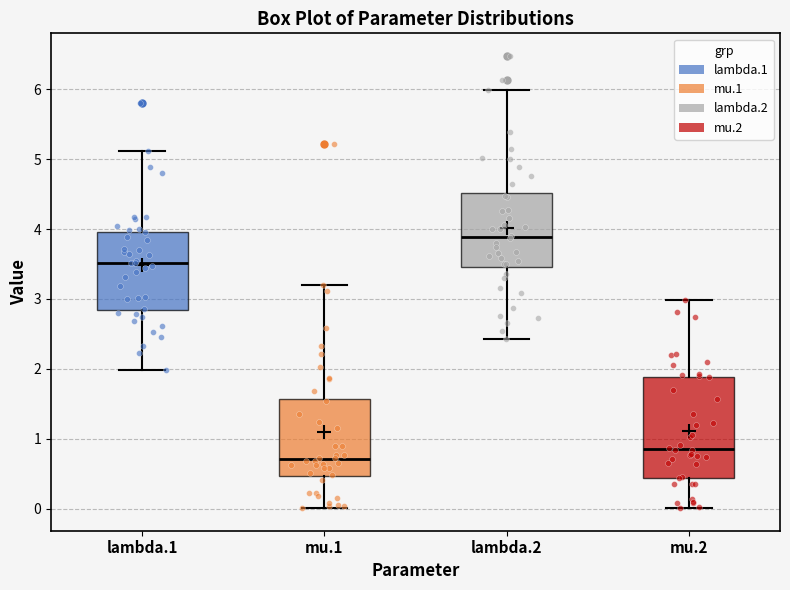

Which box is the tallest, from its lower edge to its upper edge?

mu.2